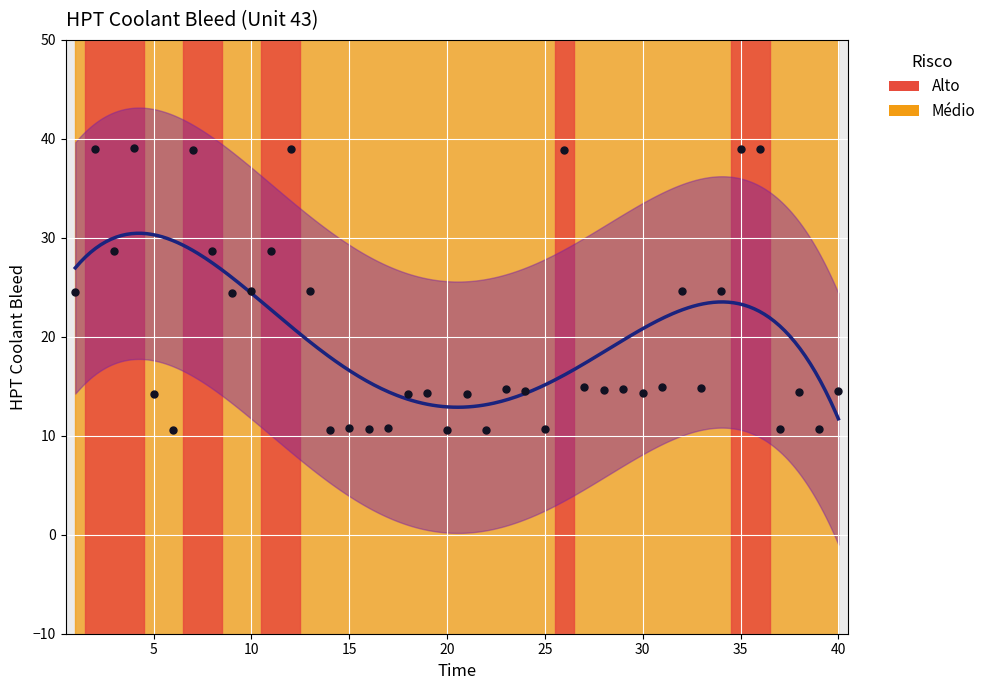

What is the change in value from 3 to 34?

-4.1